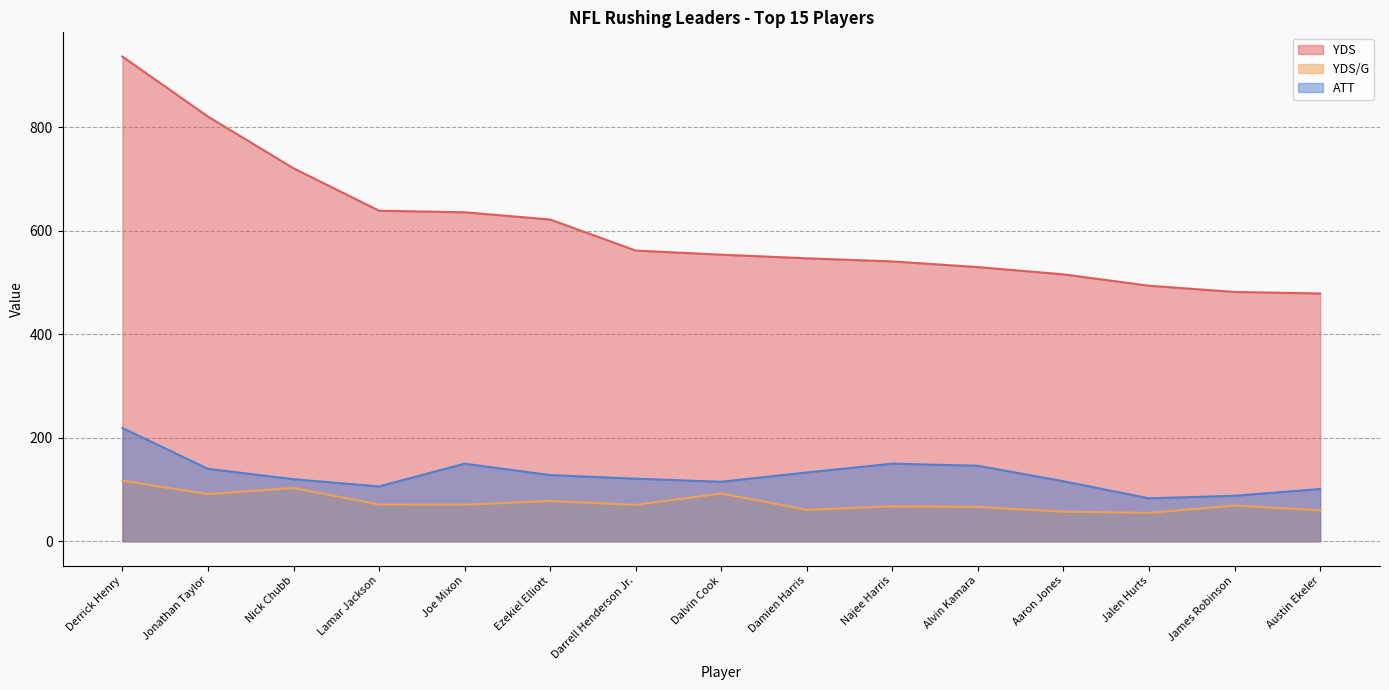

Reading left to right, list all the values displayed in this chart.

YDS: 937.0	821.0	721.0	639.0	636.0	622.0	562.0	554.0	547.0	541.0	530.0	516.0	494.0	482.0	479.0
YDS/G: 117.1	91.2	103.0	71.0	70.7	77.8	70.3	92.3	60.8	67.6	66.3	57.3	54.9	68.9	59.9
ATT: 219.0	140.0	120.0	106.0	150.0	128.0	121.0	115.0	133.0	150.0	146.0	116.0	83.0	88.0	101.0